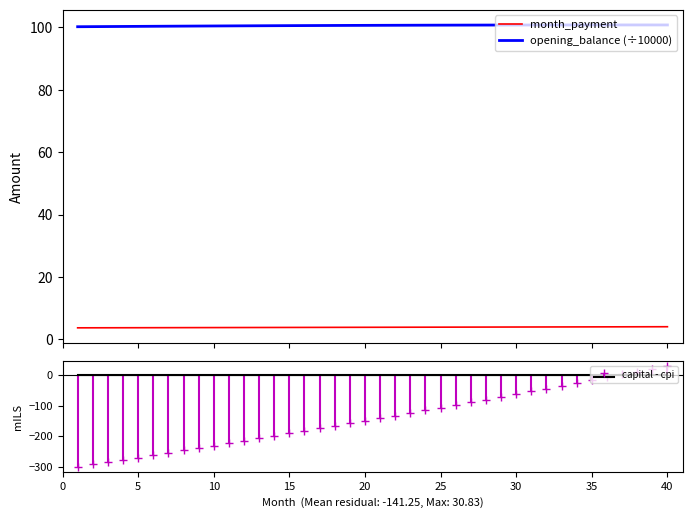

True or false: opening_balance (÷10000) and month_payment intersect in this chart.

False